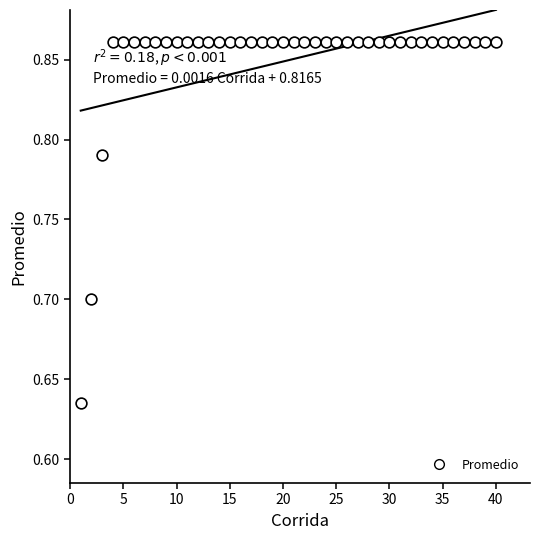

What is the range of X values (max minus min)?

39.0